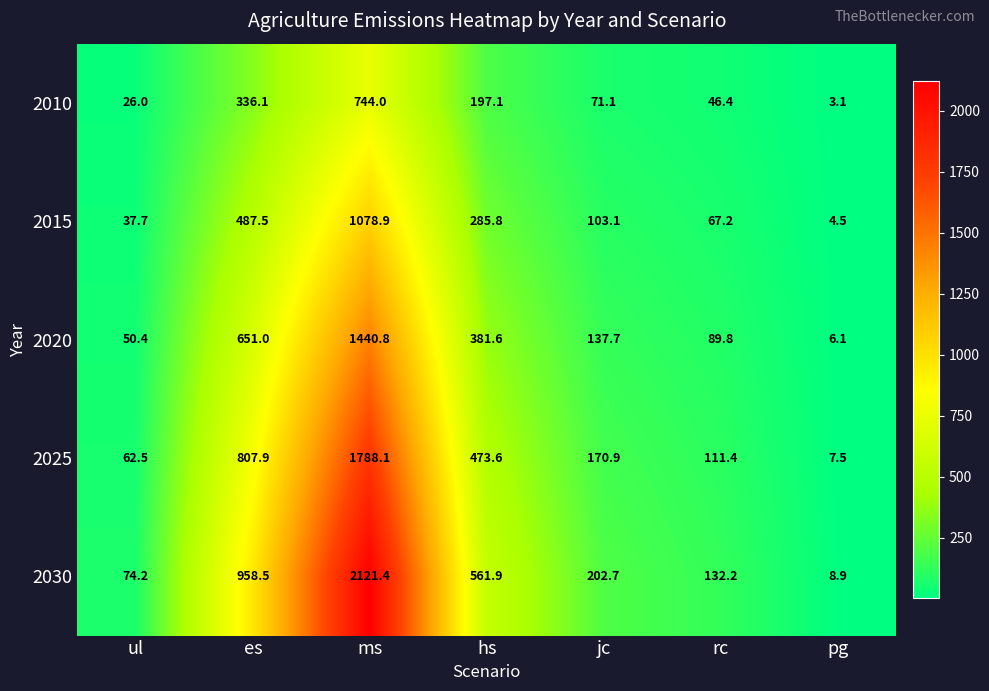

How many distinct data groups are displayed?

5